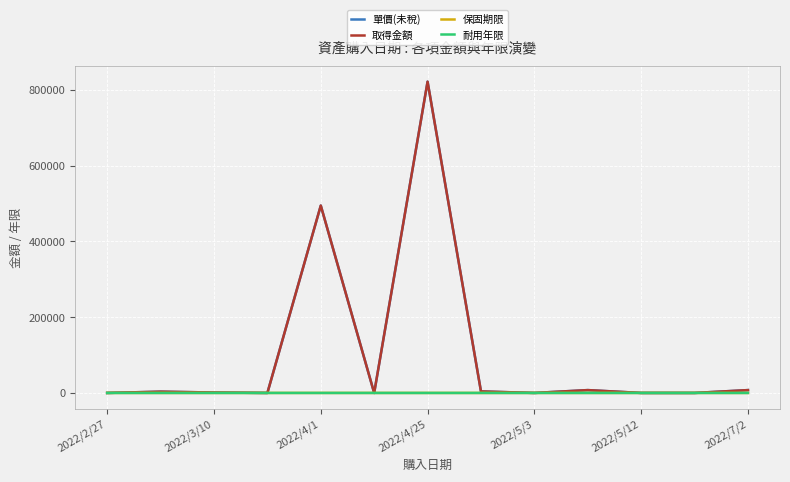

Is this an area chart (filled region under the line)?

No